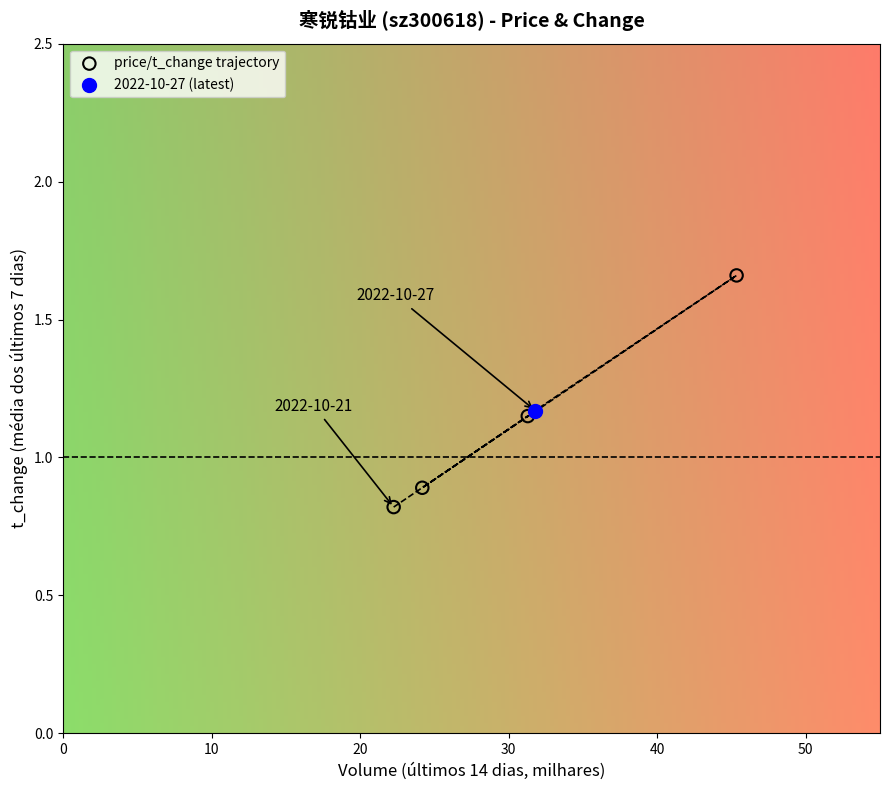

What are all the series names shown in the legend?

price/t_change trajectory, 2022-10-27 (latest)